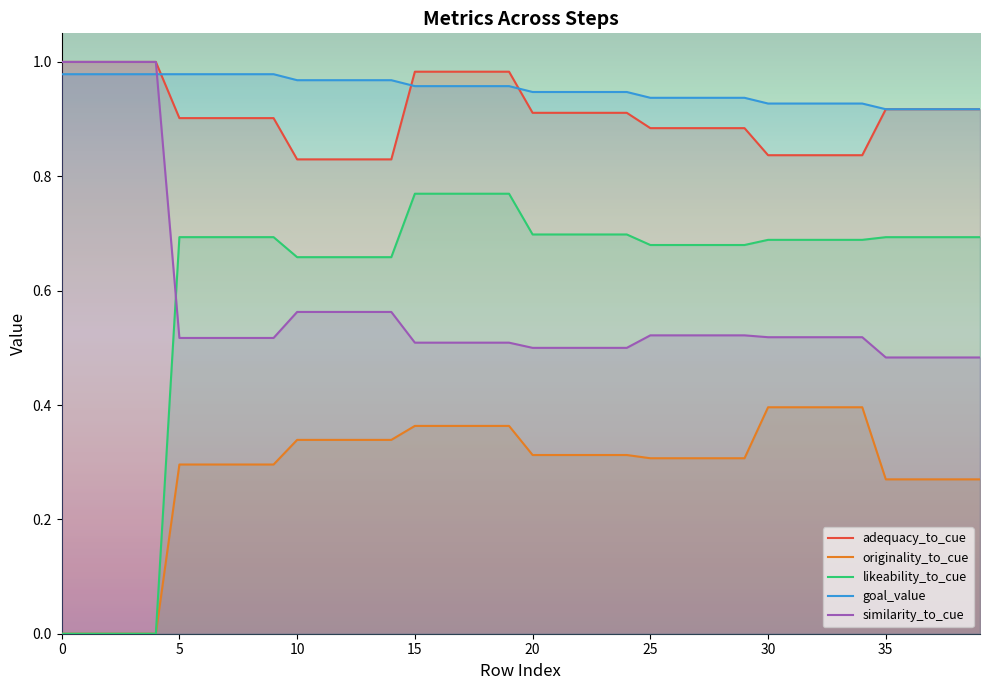

True or false: adequacy_to_cue and originality_to_cue cross at least once.

False